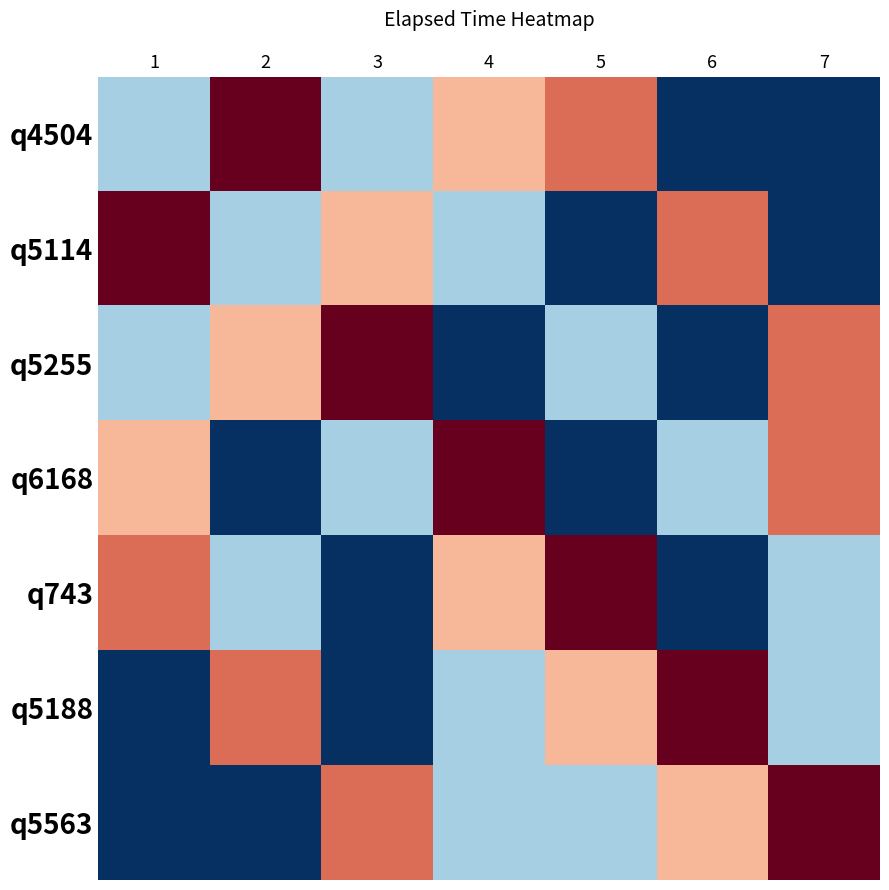

What is the spread (max minus min) of values at 1?

9000